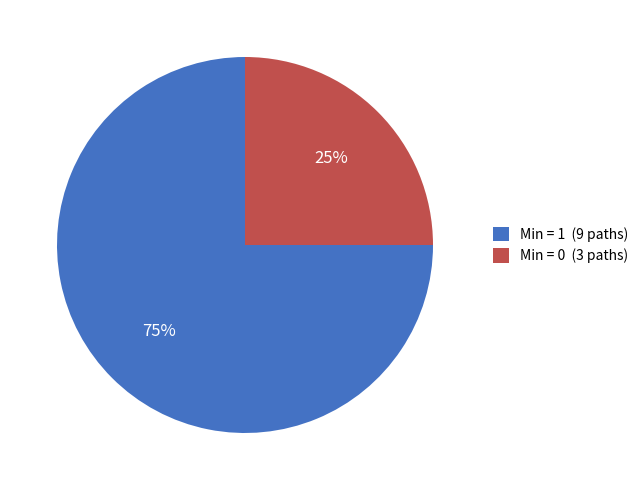

Is it true that Min = 1 (9 paths) is 90% of the pie?

False